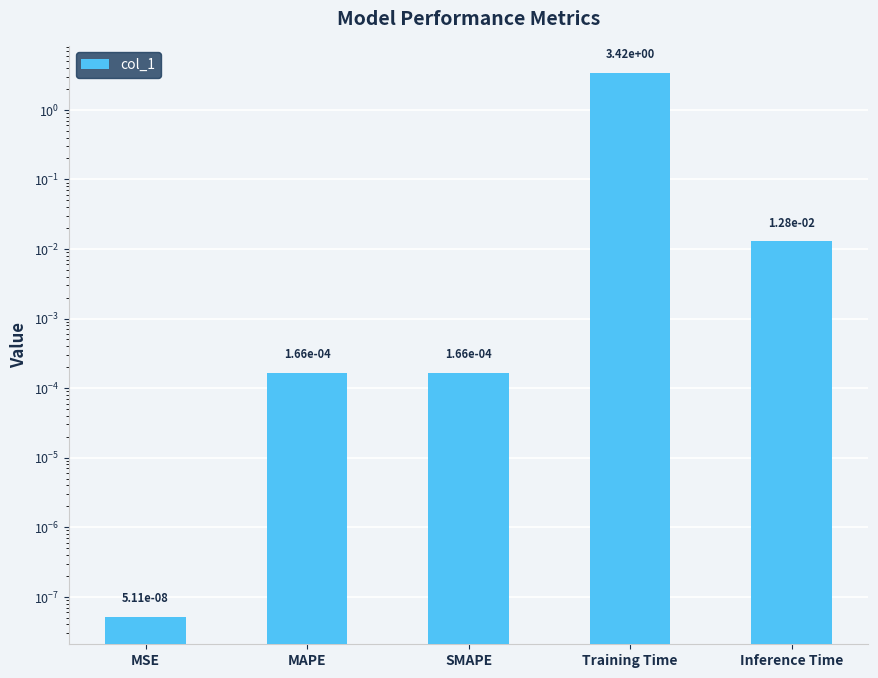

Reading left to right, extract all data points from this chart.

MSE=0.0	MAPE=0.0	SMAPE=0.0	Training Time=3.4	Inference Time=0.0